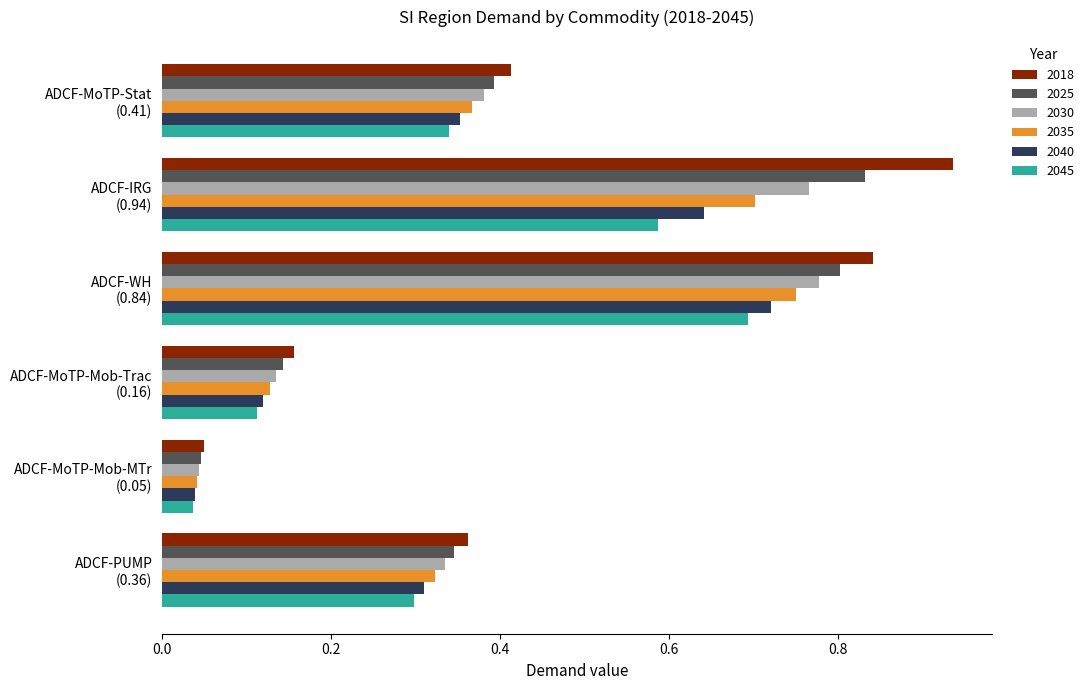

List the series in order of their overall mean, highest first.

2018, 2025, 2030, 2035, 2040, 2045